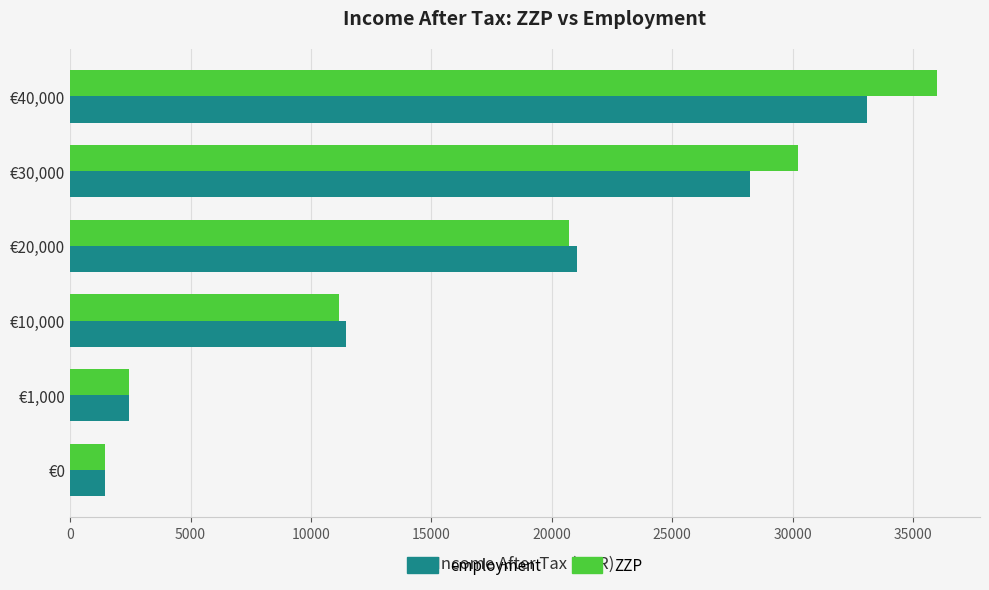

Which series has the widest spread of values?

ZZP